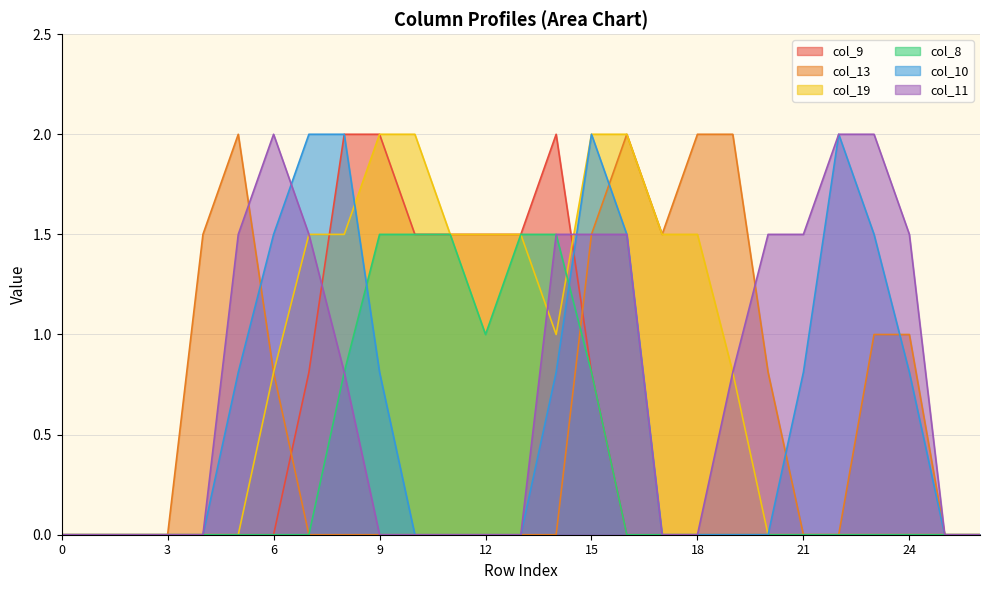

What is the spread (max minus min) of values at 13?

1.5